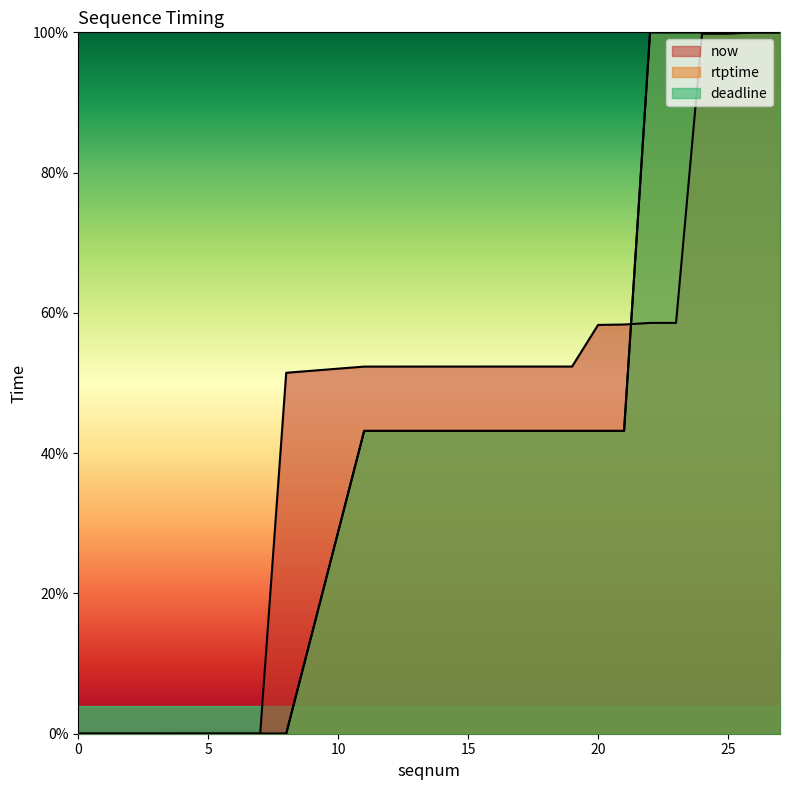

How many values in the rtptime series are below 43?

9